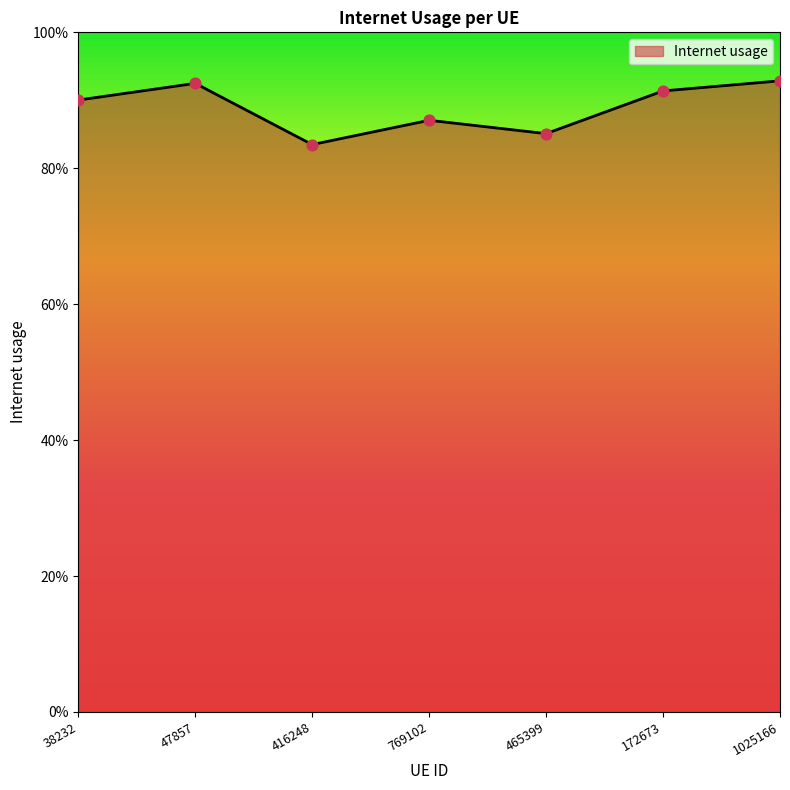

Which has a higher value, 1025166 or 38232?

1025166